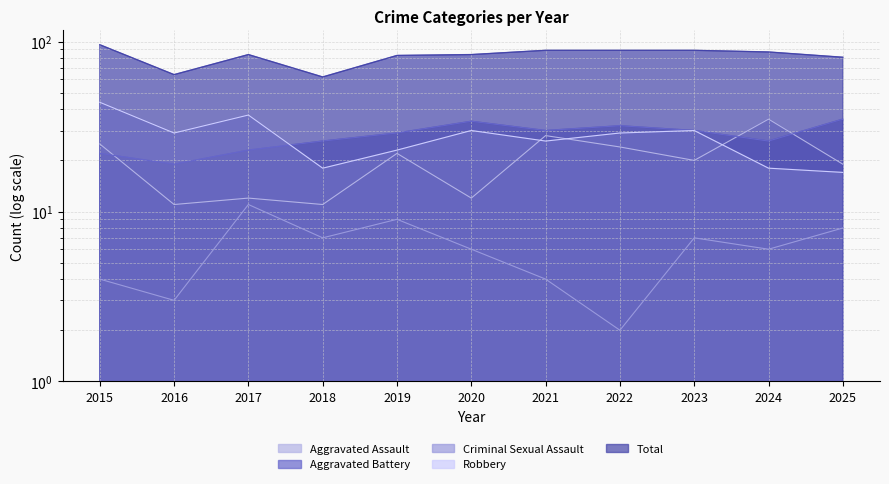

Reading left to right, transcribe all the data shown in this chart.

Aggravated Assault: 25	11	12	11	22	12	28	24	20	35	19
Aggravated Battery: 22	19	23	26	29	34	30	32	30	26	35
Criminal Sexual Assault: 4	3	11	7	9	6	4	2	7	6	8
Robbery: 44	29	37	18	23	30	26	29	30	18	17
Total: 96	64	84	62	83	84	89	89	89	87	81